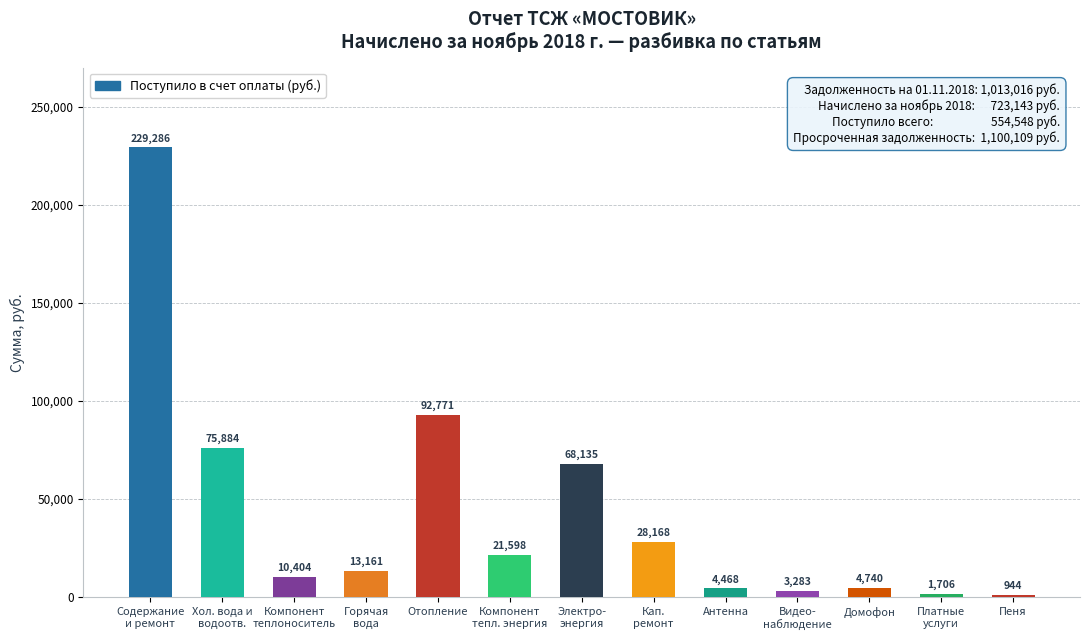

At which label does the data first exceed 13161?

Содержание
и ремонт